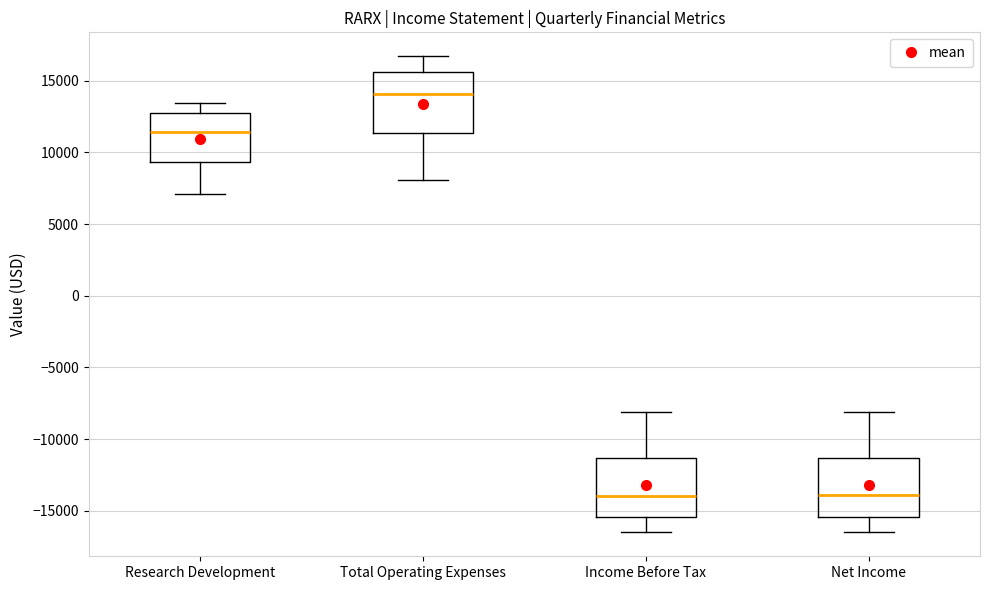

Reading left to right, transcribe this box plot: for each box, give where its median line is, the range the box spans, and where its two whiskers end, as read against the y-axis. The values are not printed on the chart, so give them approximately, as read against the axis.

Research Development: median 11500, box 9500 to 12500, whiskers 7000 to 13500
Total Operating Expenses: median 14000, box 11500 to 15500, whiskers 8000 to 16500
Income Before Tax: median -14000, box -15500 to -11500, whiskers -16500 to -8000
Net Income: median -14000, box -15500 to -11500, whiskers -16500 to -8000